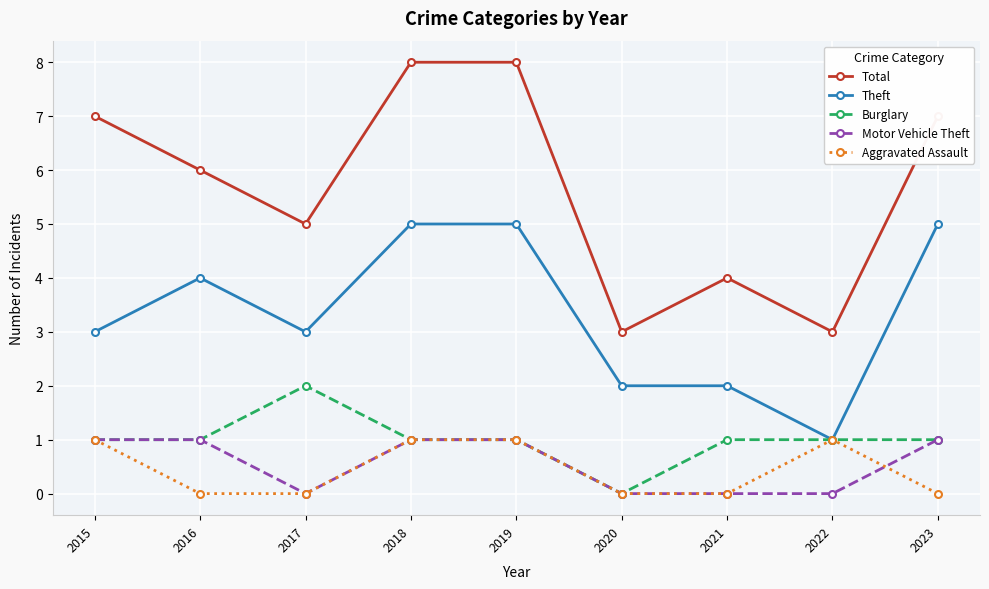

How many lines are shown in the chart?

5